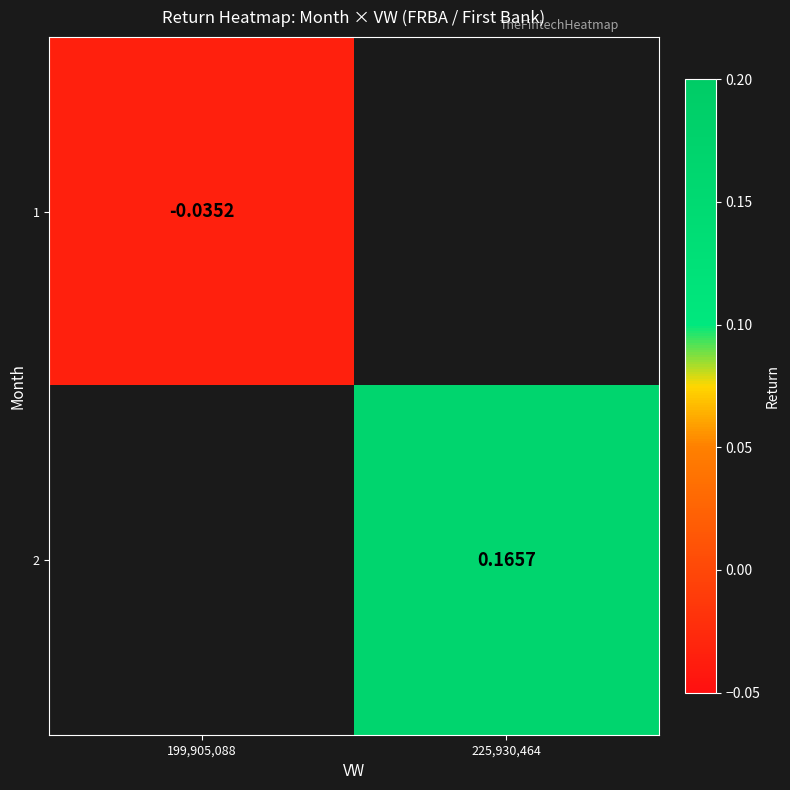

Is it true that 1 equals -0.0 at 199,905,088?

True